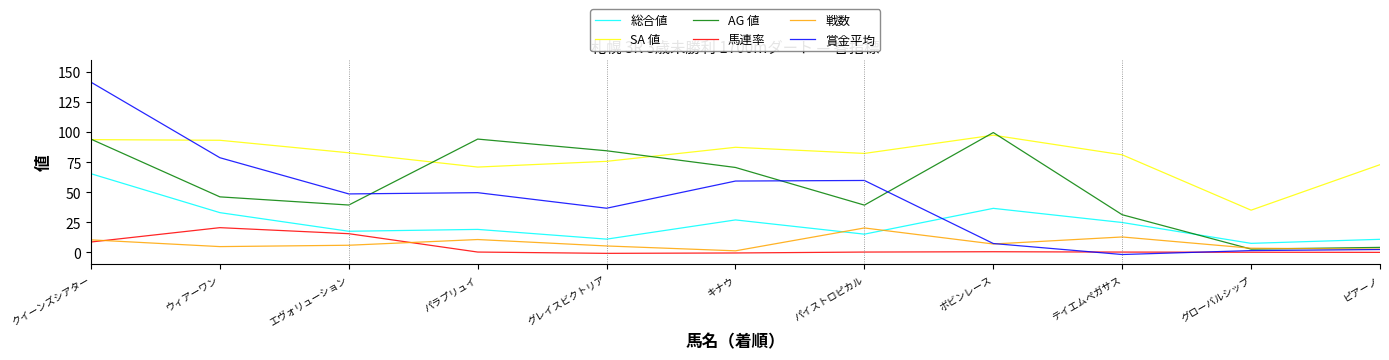

True or false: 総合値 and 戦数 intersect in this chart.

True